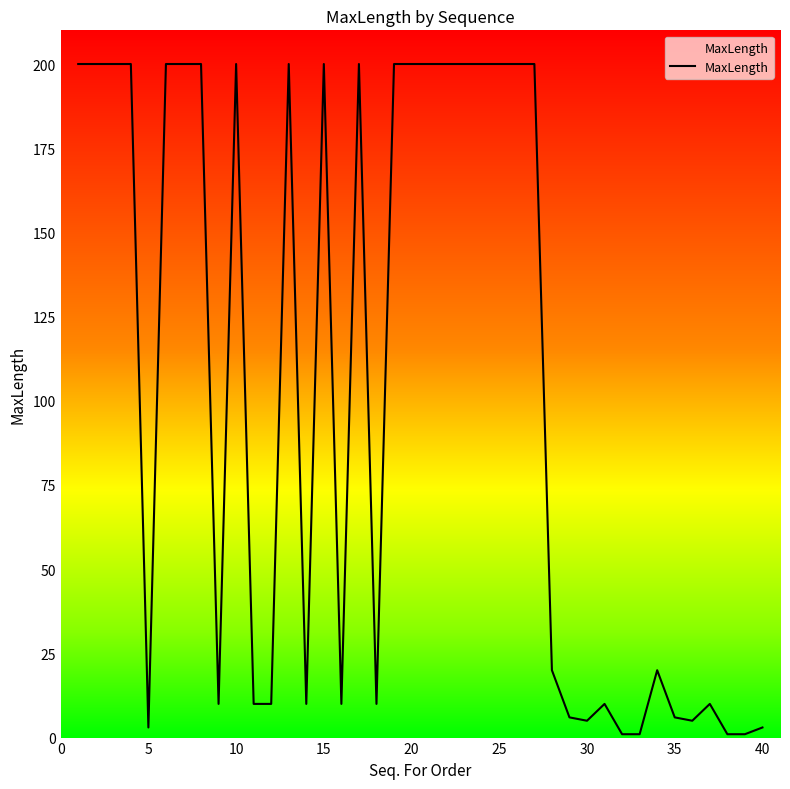

What is the greatest value displayed?

200